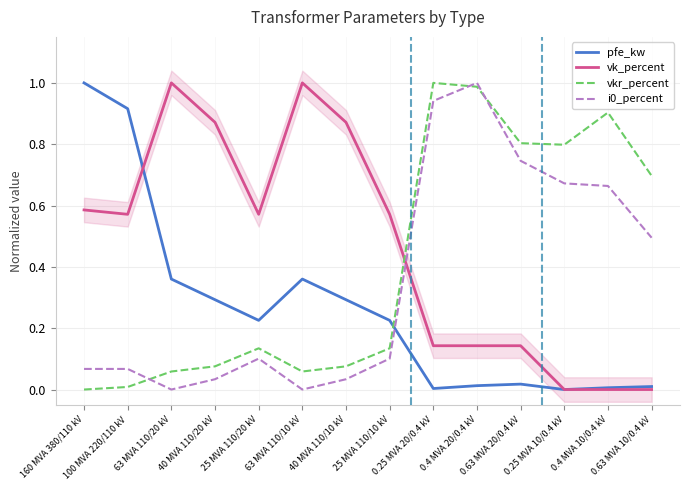

Is the value of vkr_percent at 100 MVA 220/110 kV greater than the value of i0_percent at 0.4 MVA 10/0.4 kV?

No